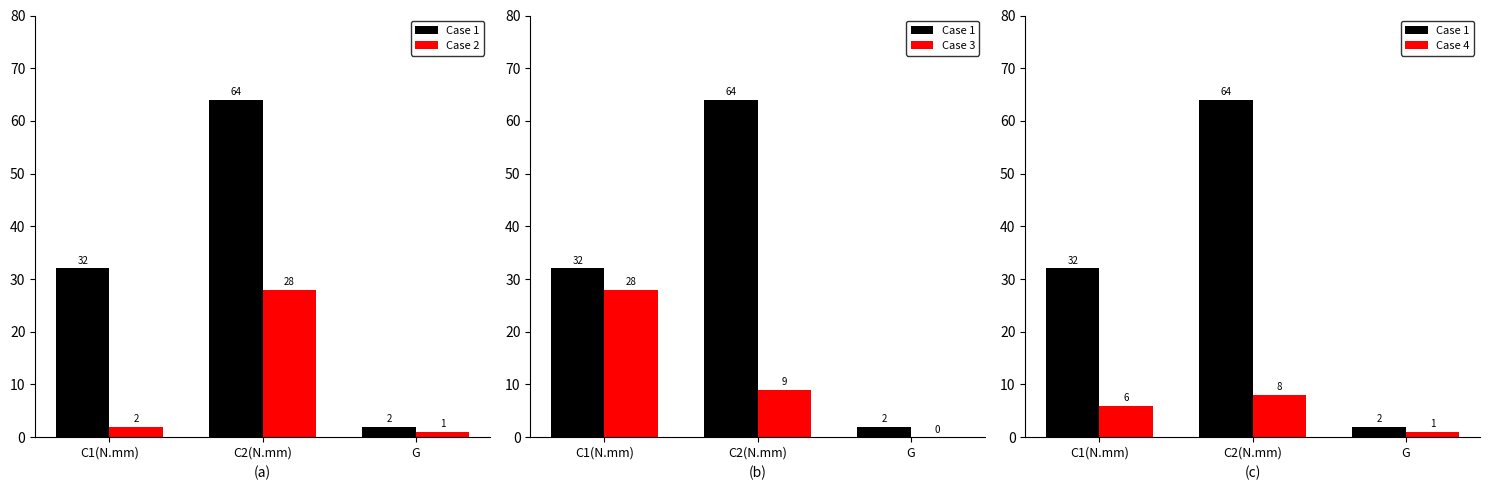

Is it true that Case 1 equals 32 at C1(N.mm)?

True